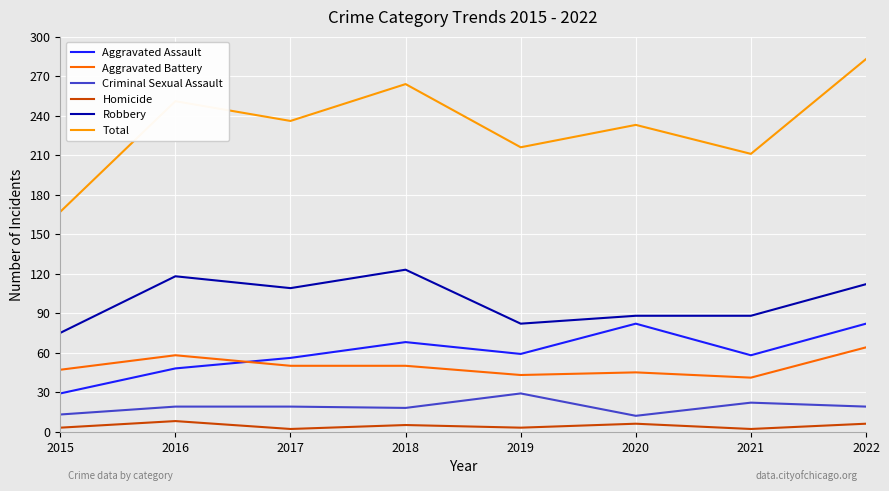

The value of Criminal Sexual Assault at 2018 is 18. True or false?

True